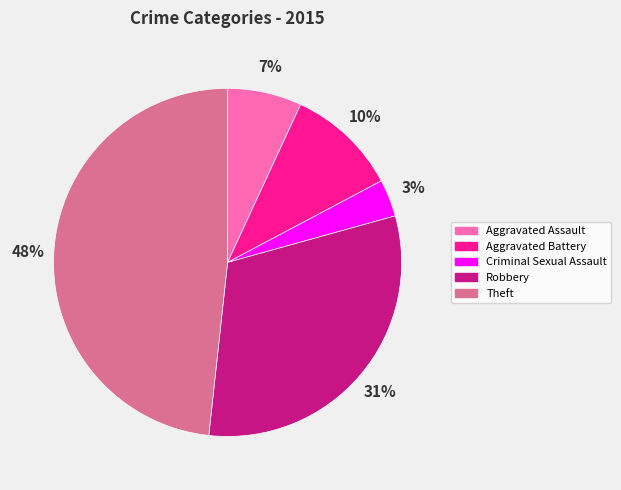

Is it true that Aggravated Assault is 7% of the pie?

True